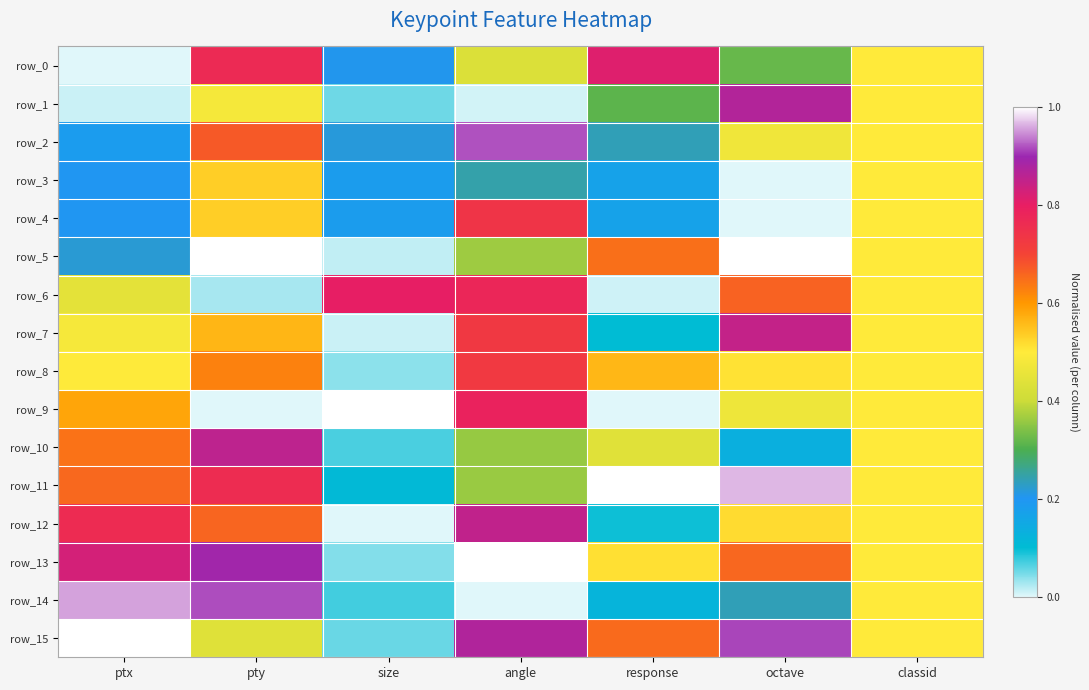

Rank the categories by row_2 value from lowest to highest.

ptx, size, response, octave, classid, pty, angle